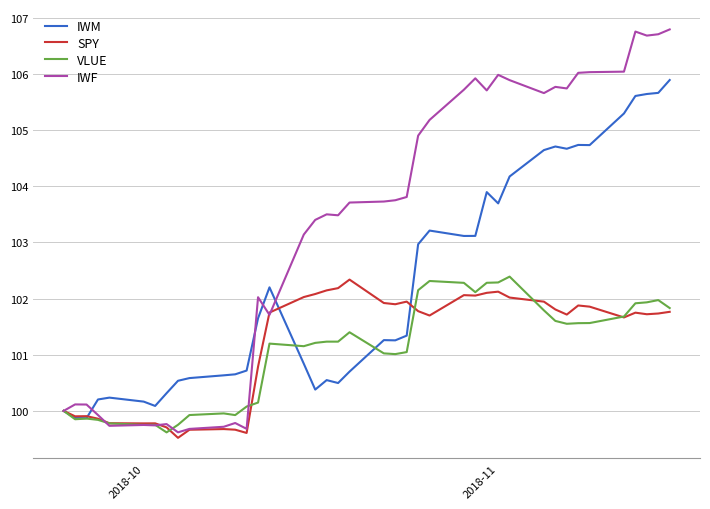

What are all the series names shown in the legend?

IWM, SPY, VLUE, IWF